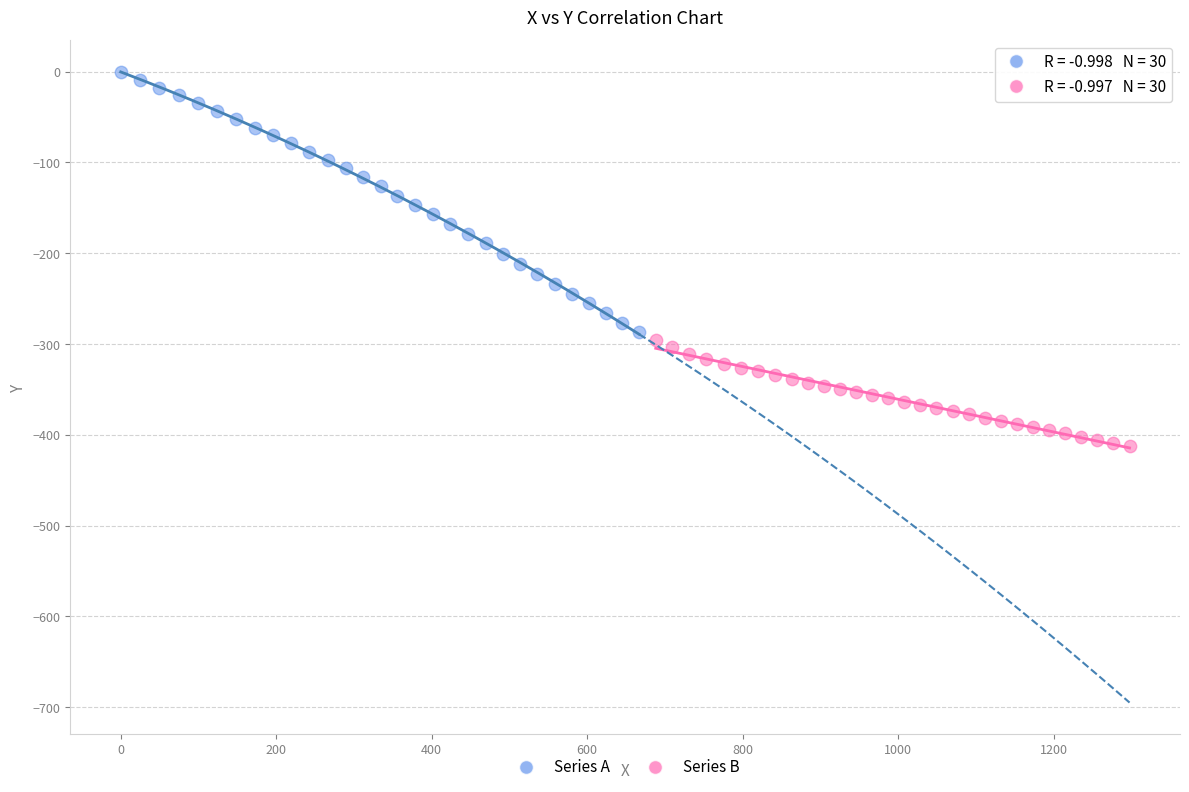

Which series has the largest Y range (max minus min)?

Series A